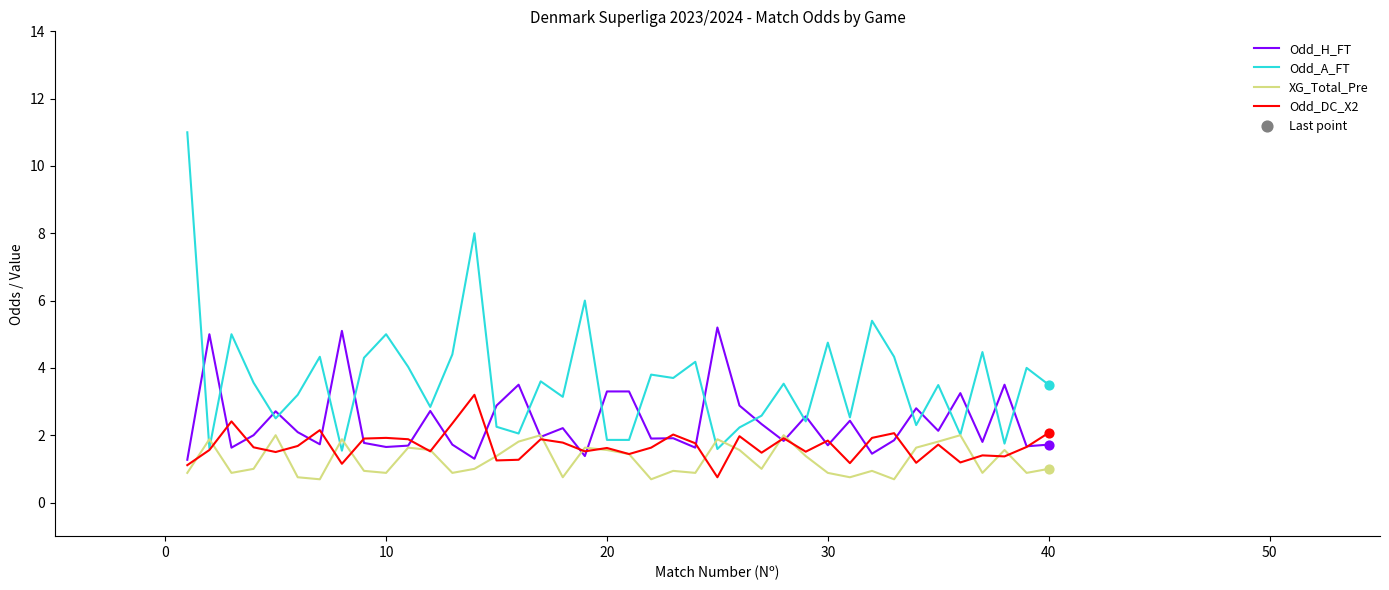

Which series has the largest total across all categories?

Odd_A_FT